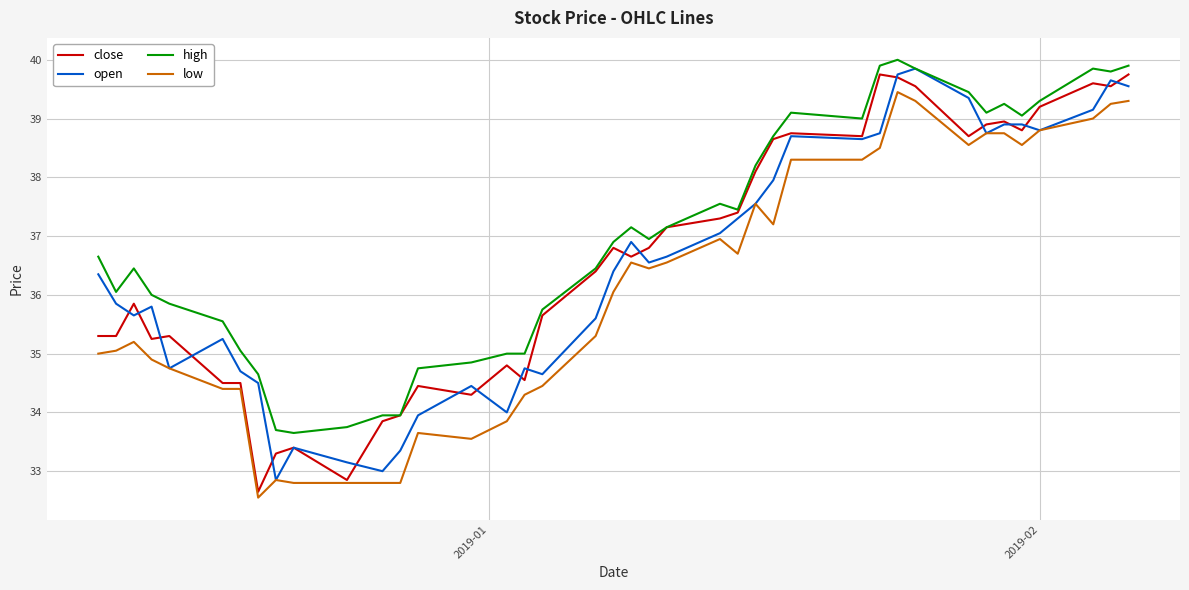

What is the maximum value shown in the chart?

40.0